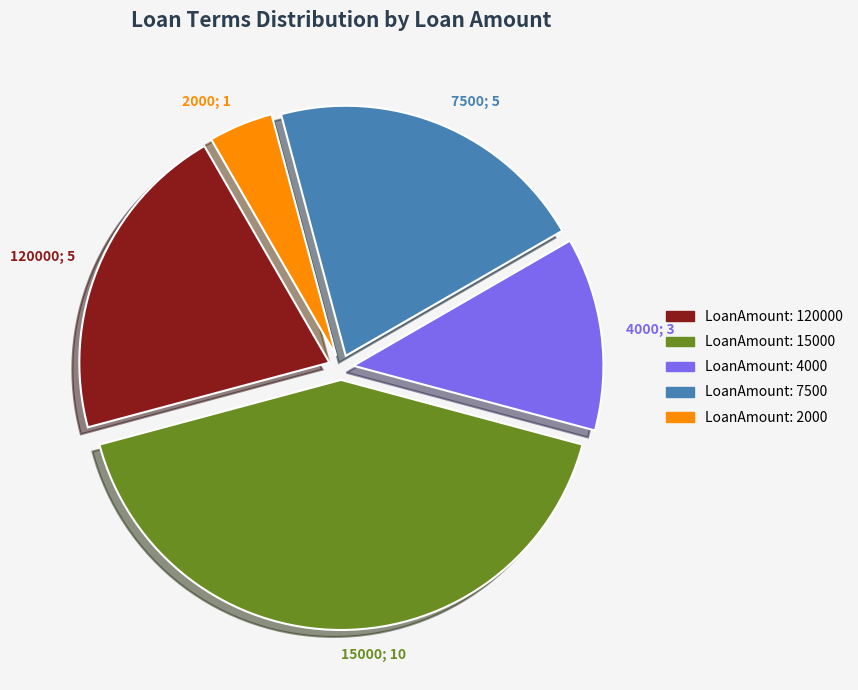

Is there any slice that represents more than half of the pie?

No